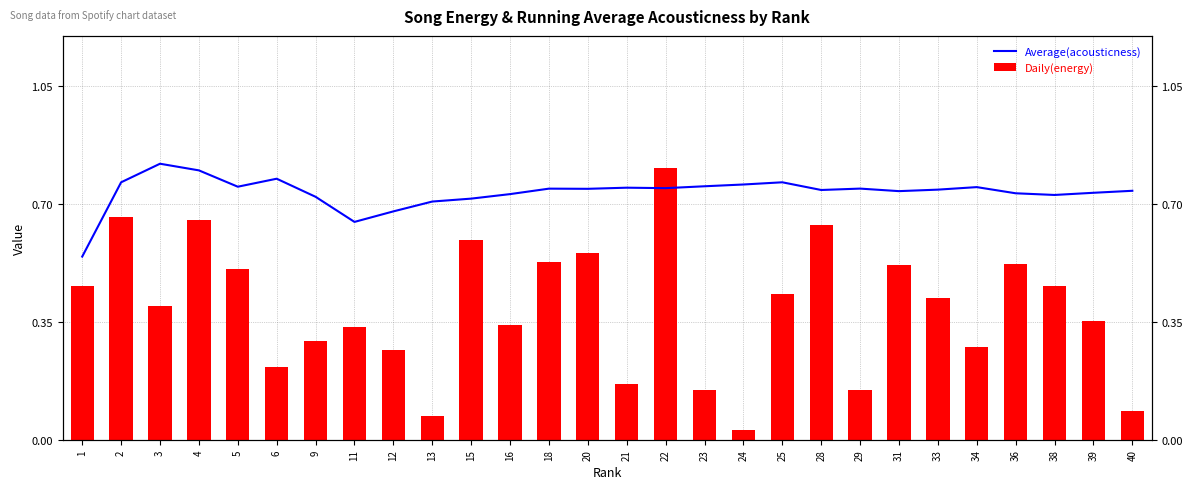

List the series in order of their peak value, highest first.

Average(acousticness), Daily(energy)